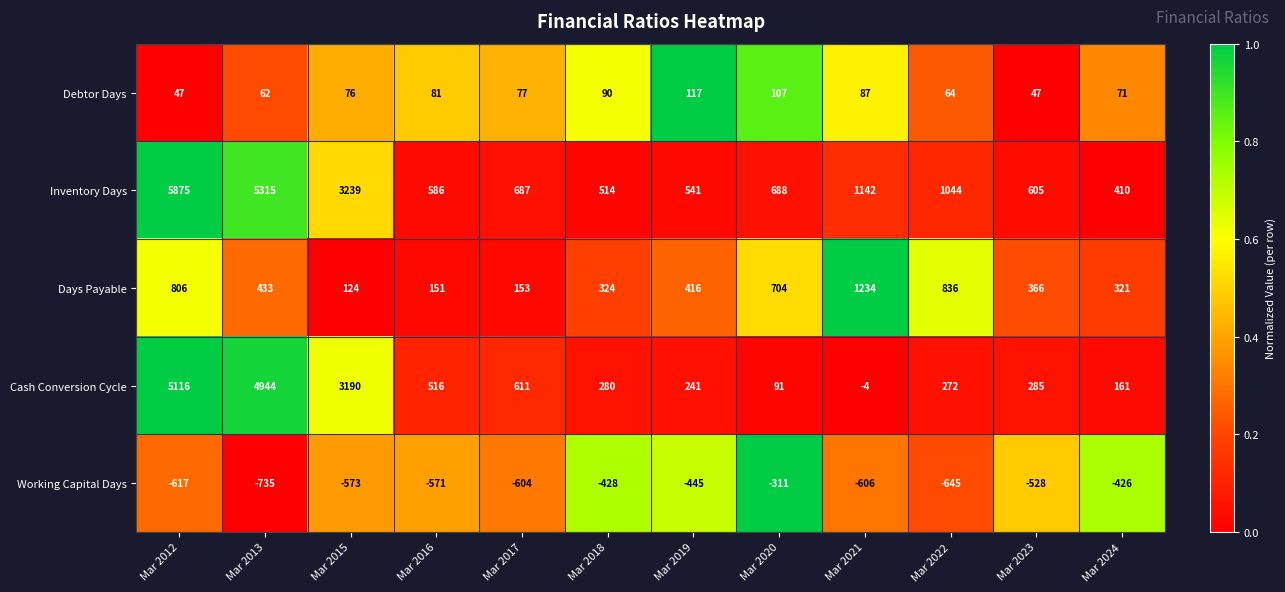

What is the difference between the maximum and minimum values in the Debtor Days series?

70